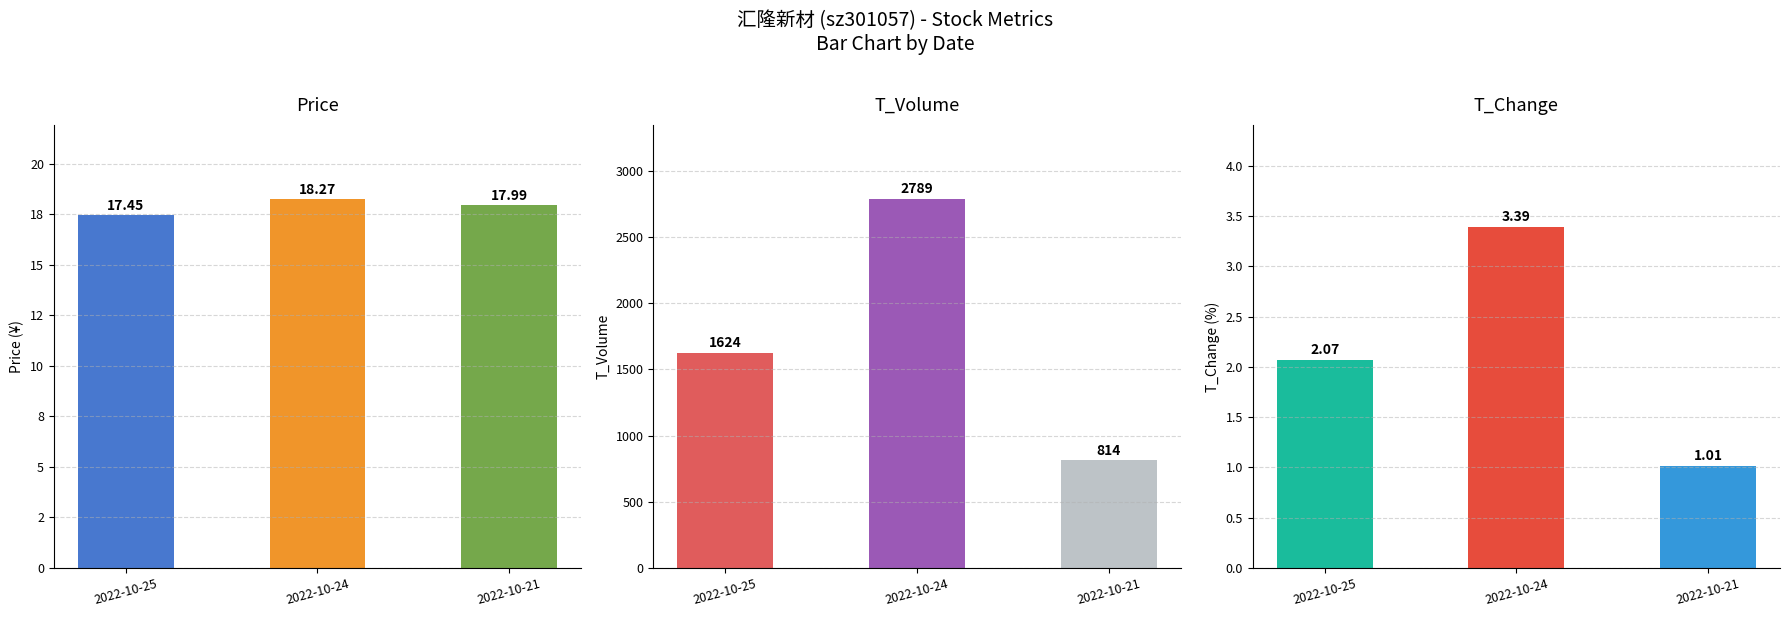

How many values in the t_volume series are below 1624?

1